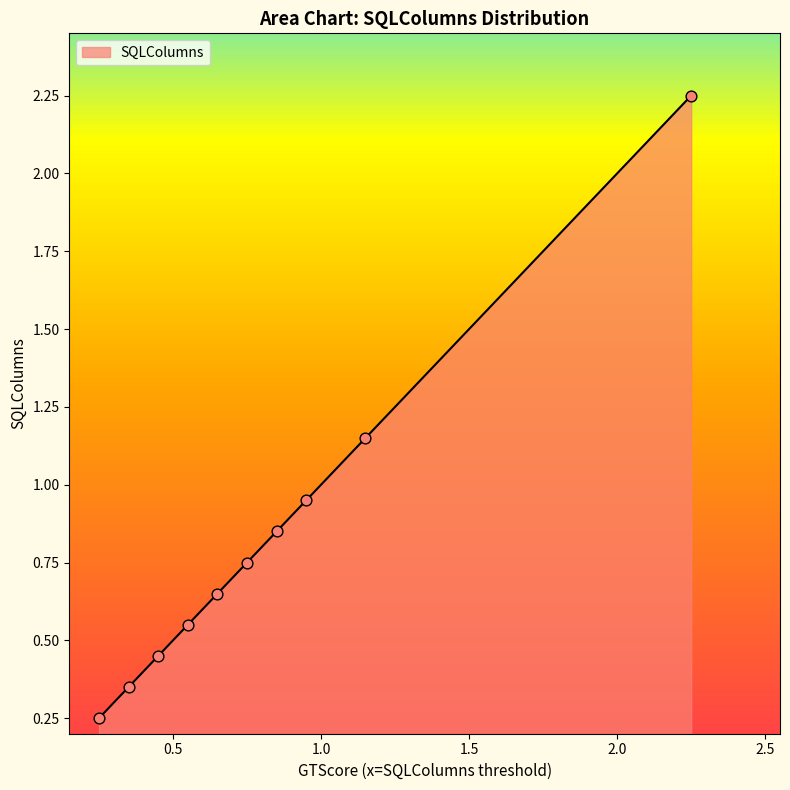

Does the chart have visible grid lines?

No